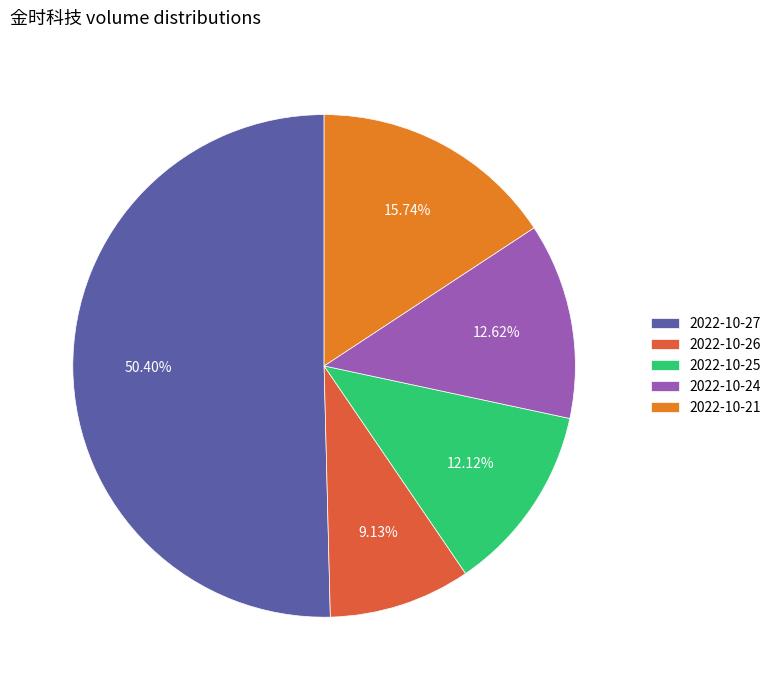

Which has a higher value, 2022-10-25 or 2022-10-21?

2022-10-21